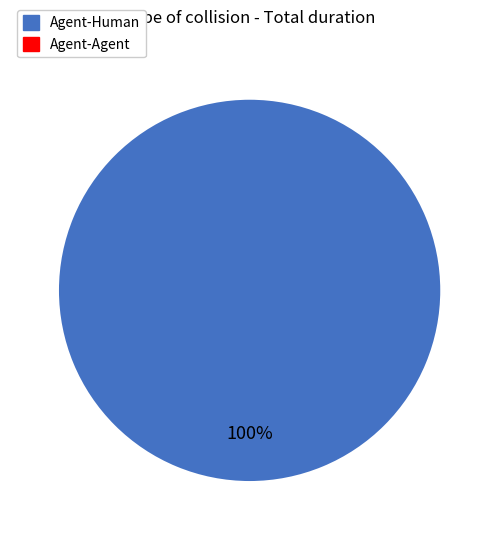

Is there a majority slice in this chart?

Yes